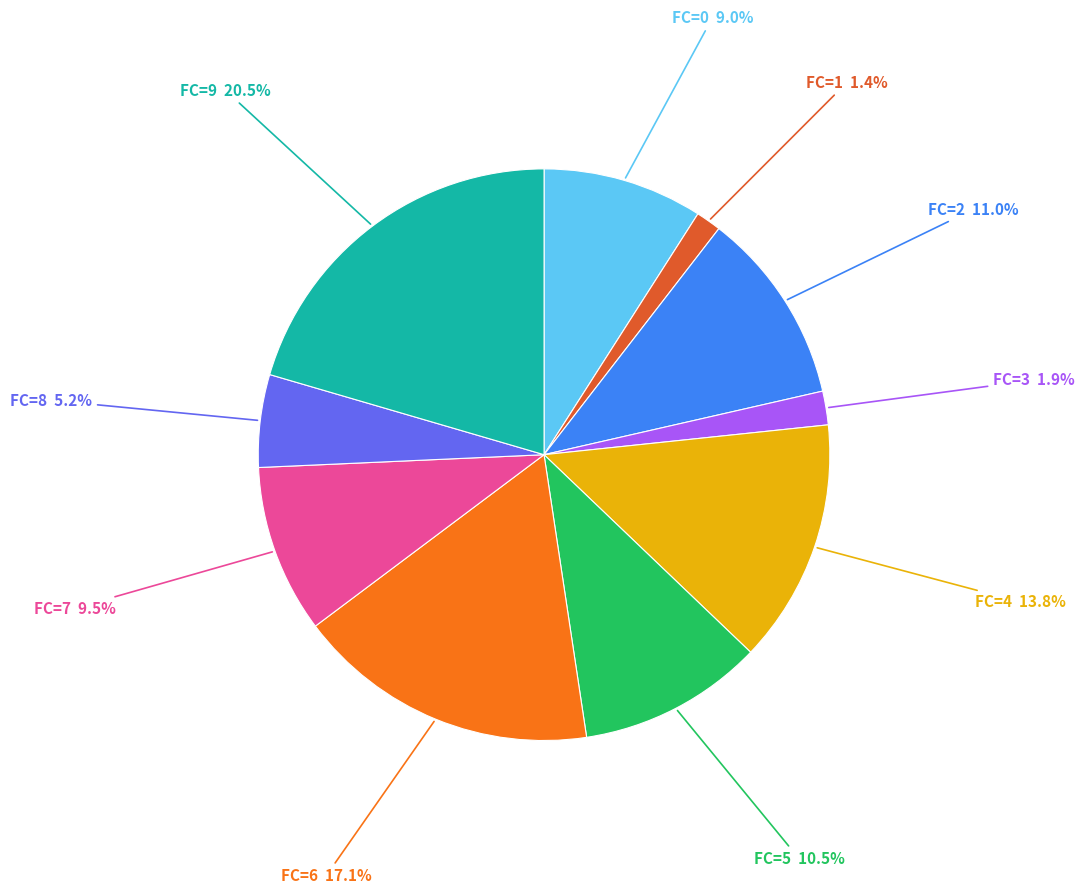

Is there any slice that represents more than half of the pie?

No